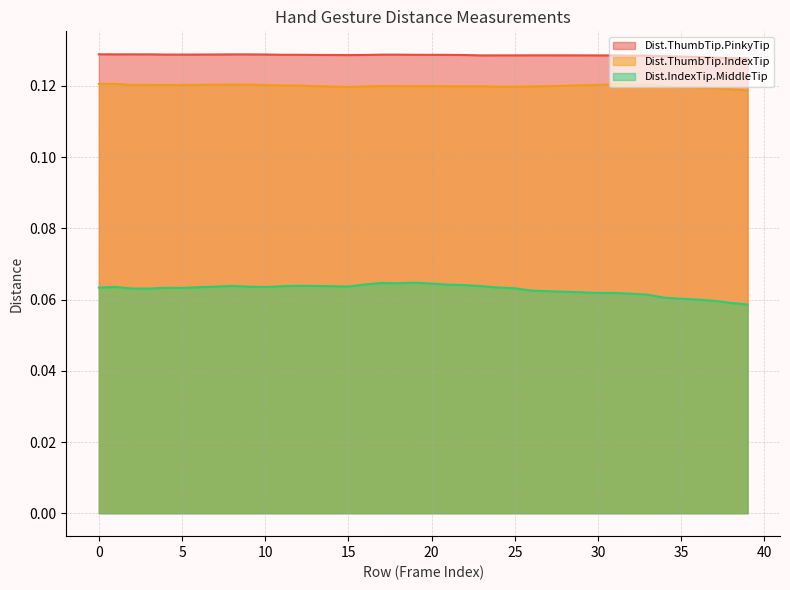

Where is Dist.ThumbTip.IndexTip nearest to the value 0?

39